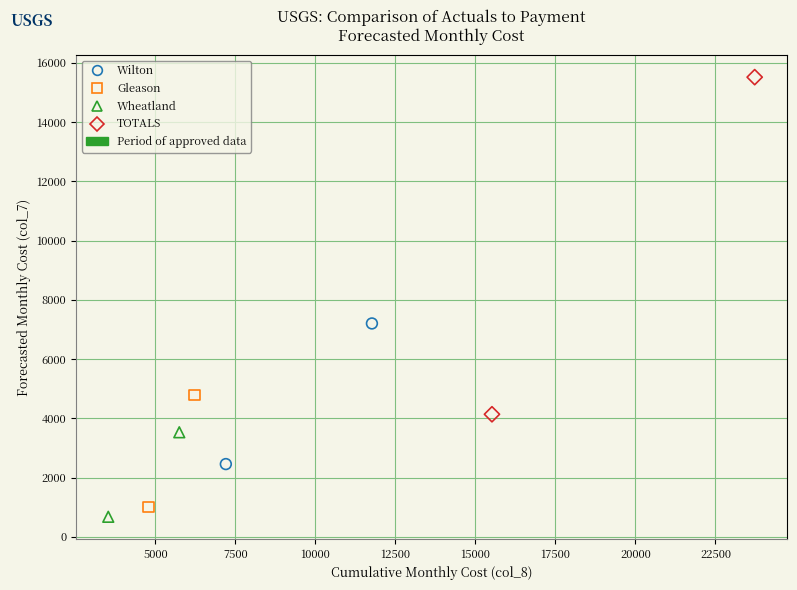

Which series contains the lowest Y value?

Wheatland